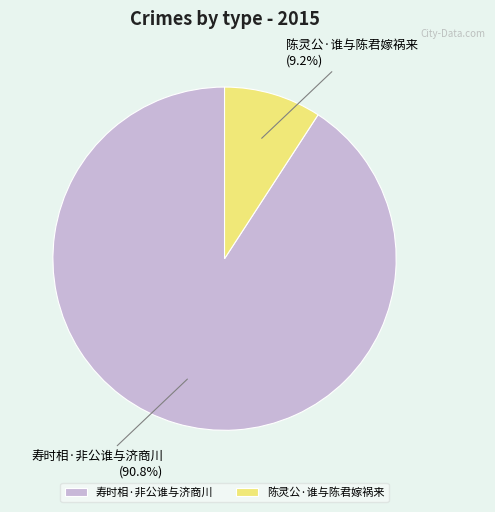

Is there a majority slice in this chart?

Yes